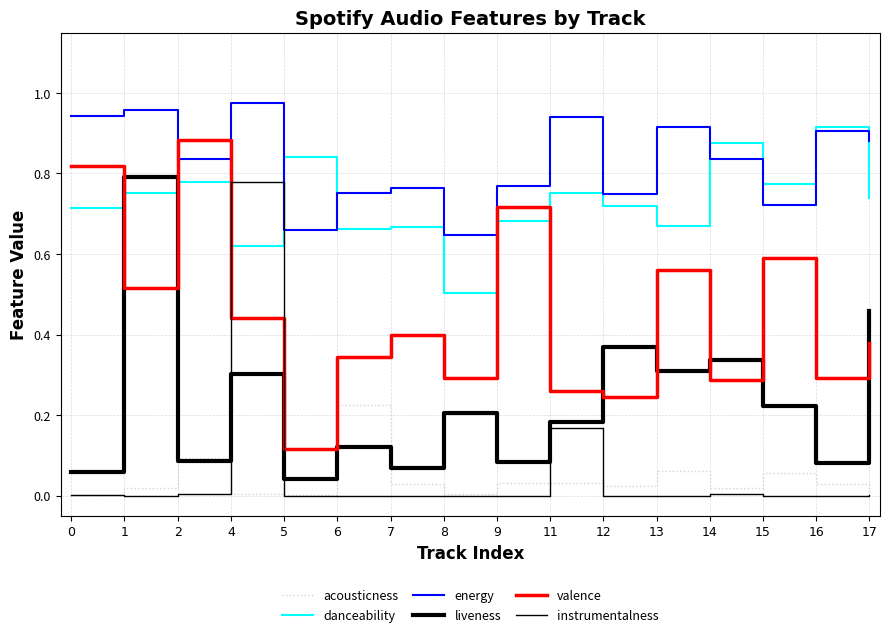

What is the difference between the maximum and minimum values in the energy series?

0.3